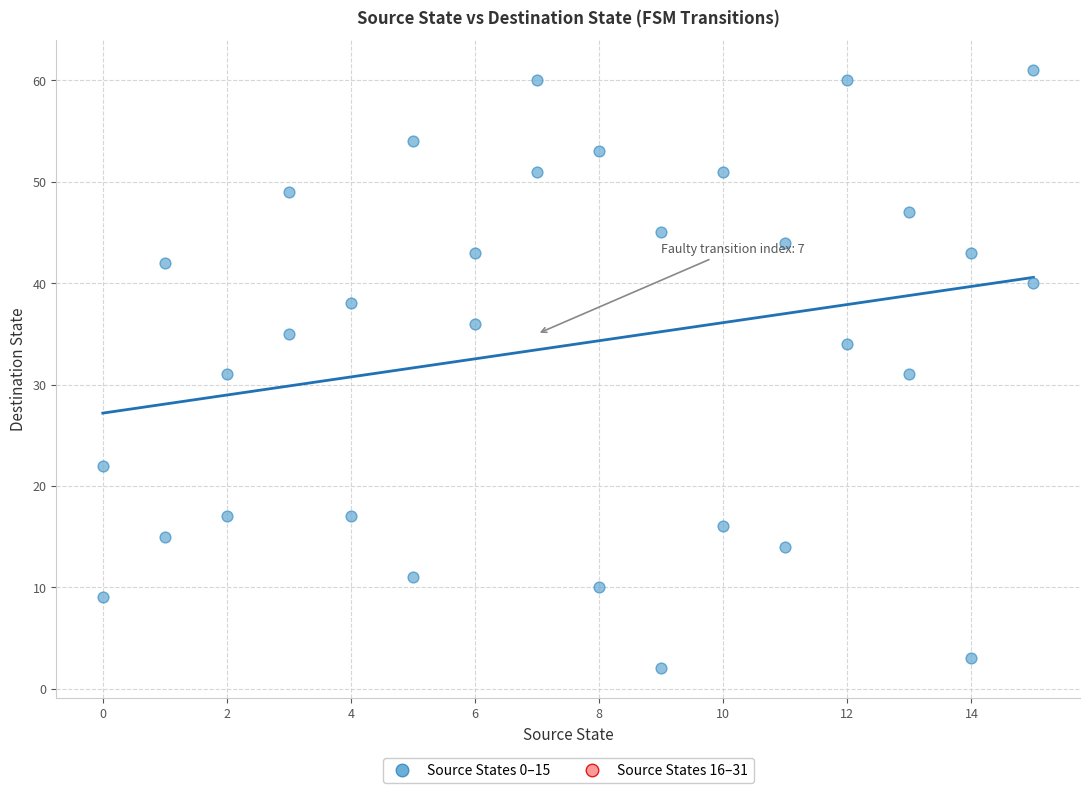

What is the range of Y values (max minus min)?

59